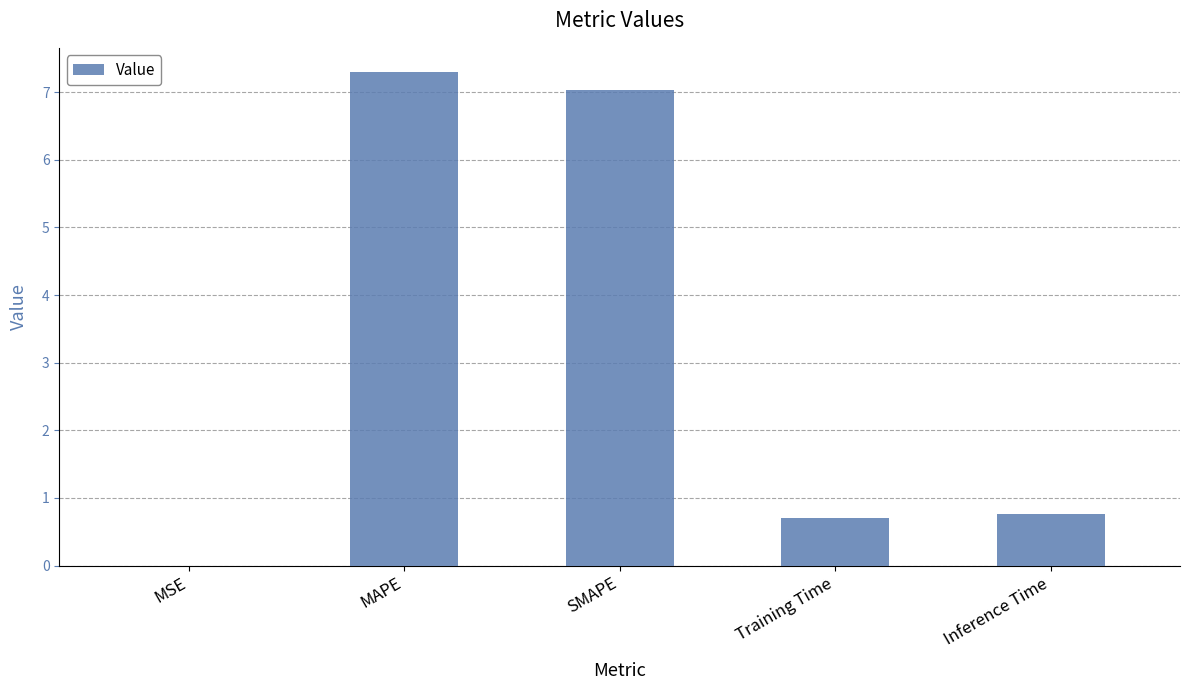

Between Training Time and MSE, which is larger?

Training Time